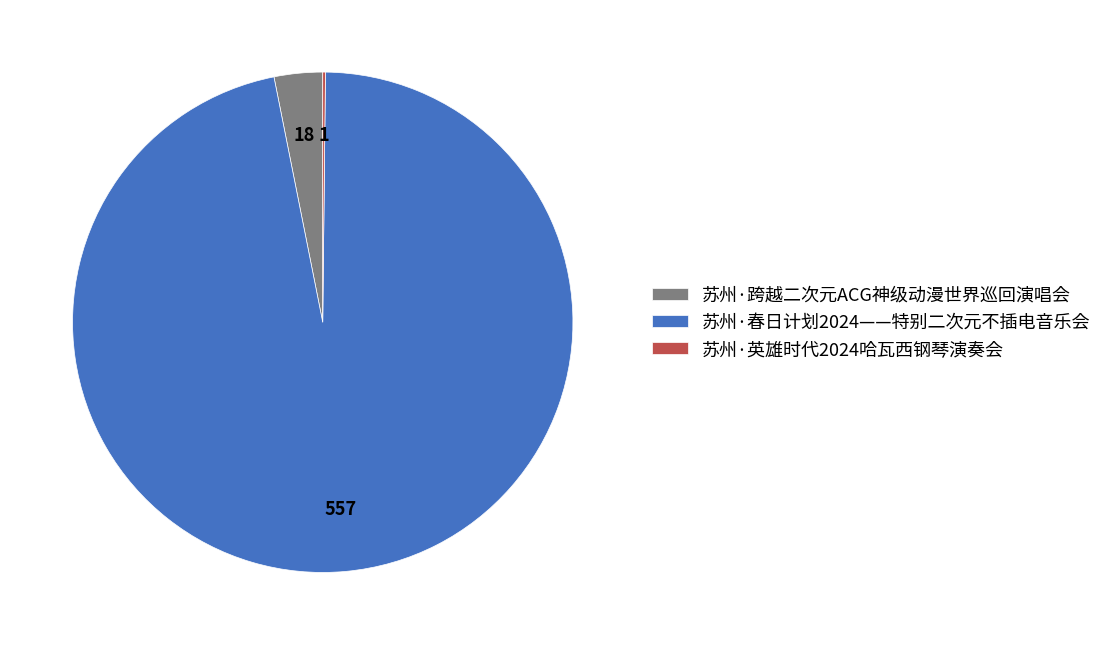

Is there a majority slice in this chart?

Yes